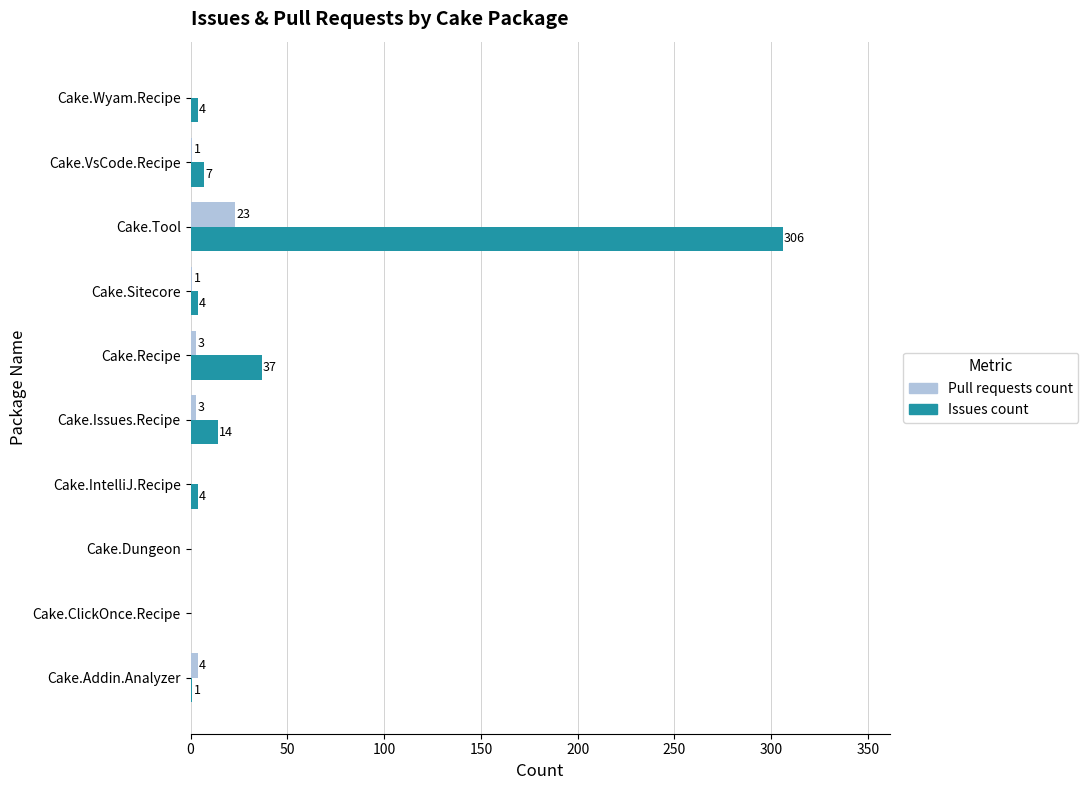

At which category is the sum across all series the highest?

Cake.Tool